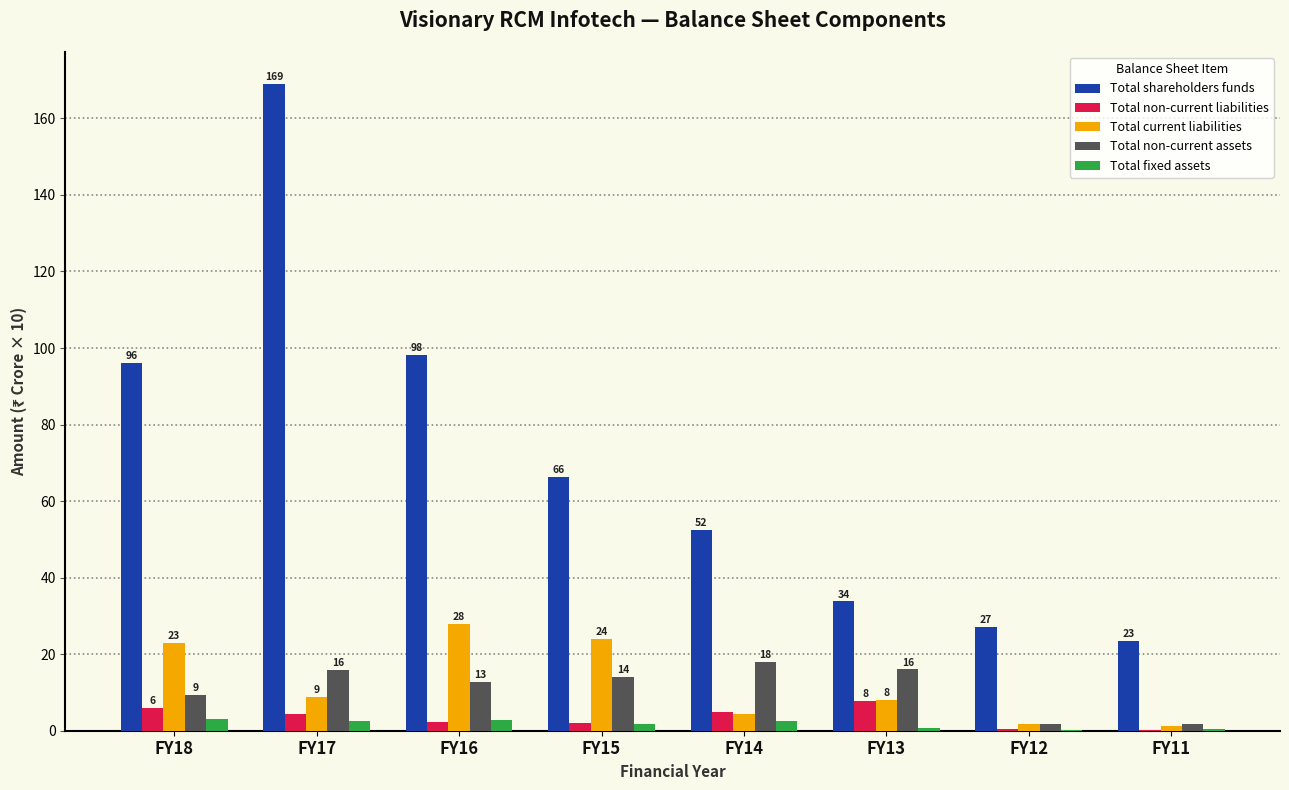

List the series in order of their peak value, highest first.

Total shareholders funds, Total current liabilities, Total non-current assets, Total non-current liabilities, Total fixed assets